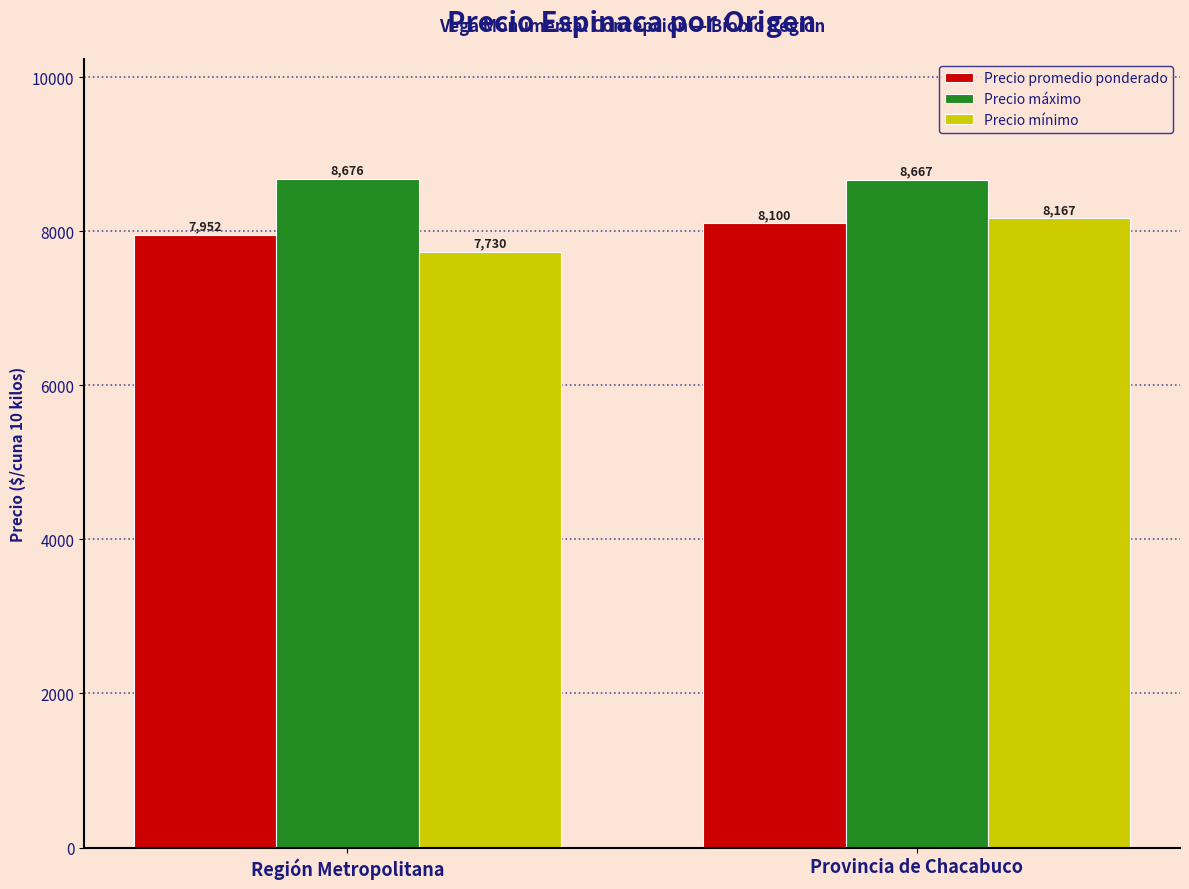

Which series has the widest spread of values?

Precio mínimo